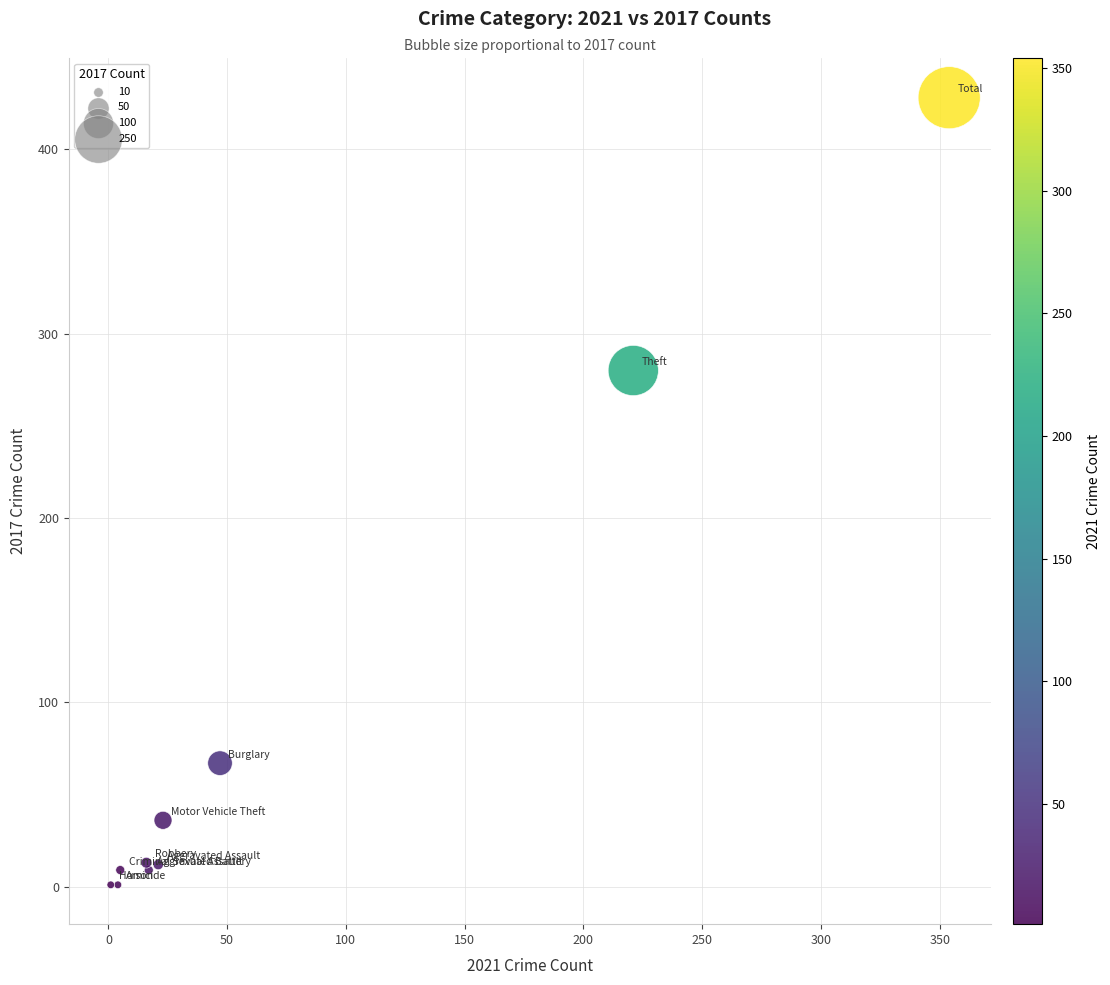

What Y value in the scatter plot is closest to 214?

280